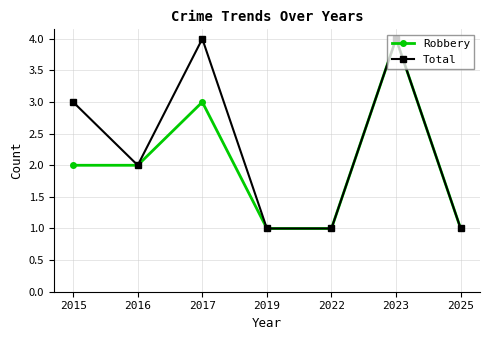

At which category is the sum across all series the highest?

2023